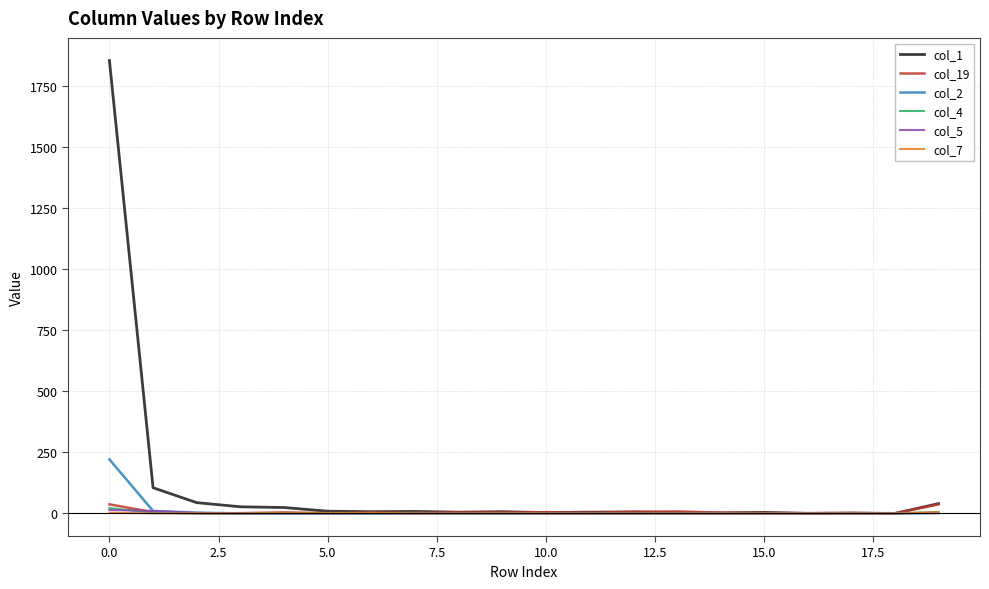

What is the maximum value shown in the chart?

1854